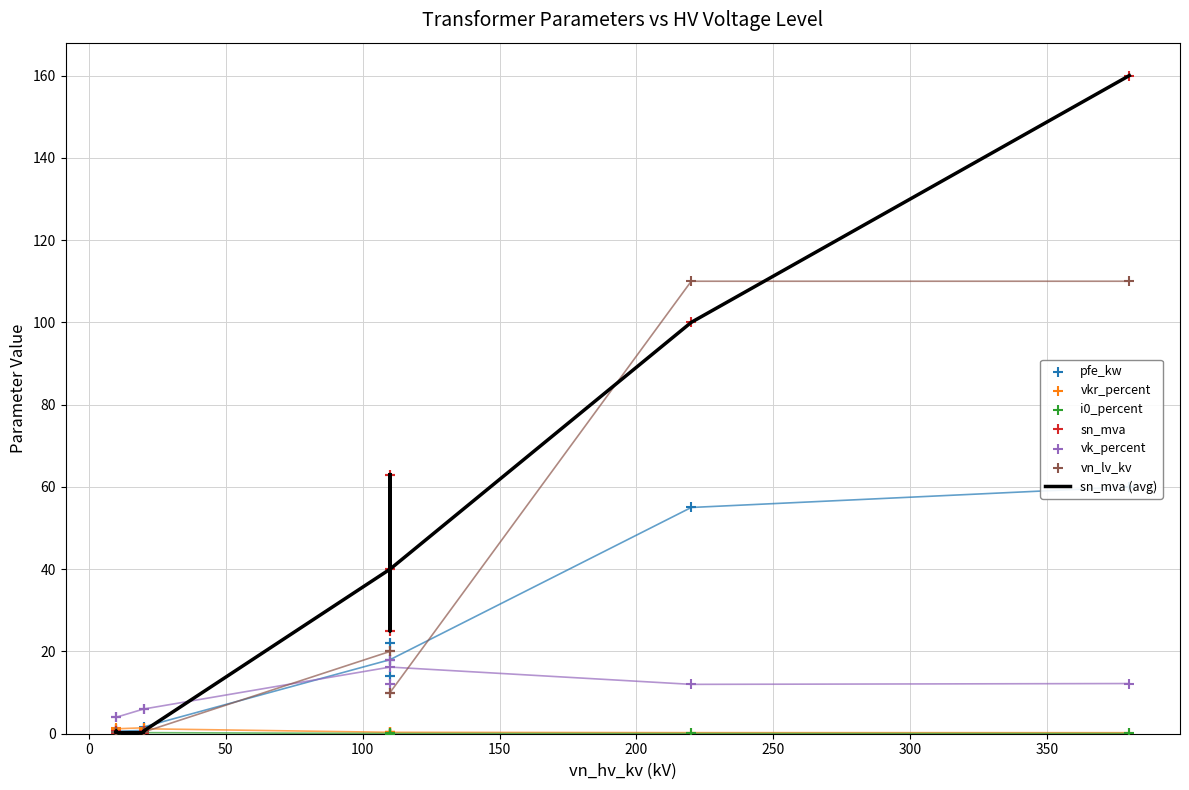

What are all the series names shown in the legend?

pfe_kw, vkr_percent, i0_percent, sn_mva, vk_percent, vn_lv_kv